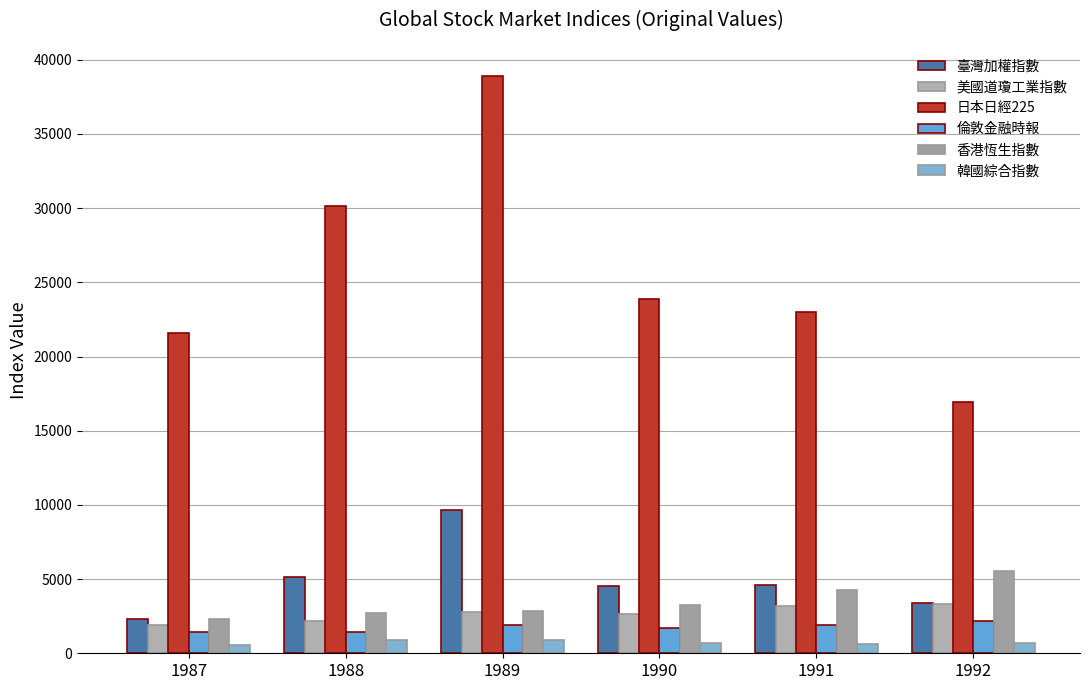

What is the smallest value displayed?

525.1